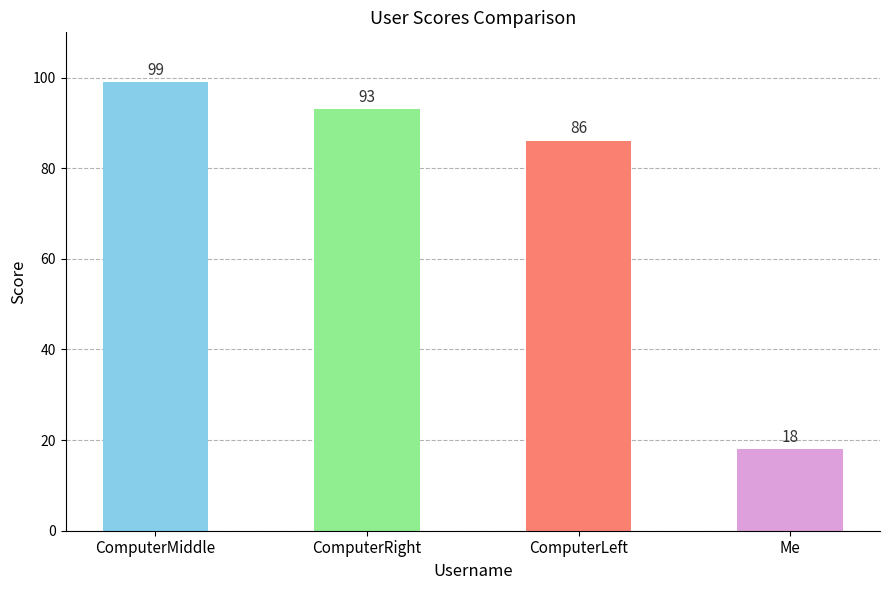

Which category has the highest value across all series?

ComputerMiddle